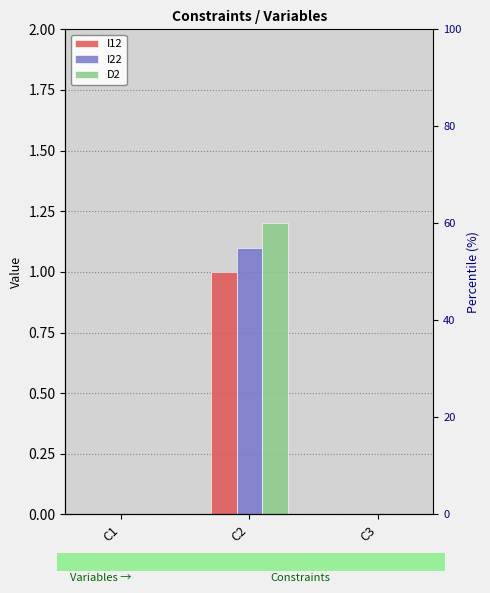

The I12 series shows 0.0 at C1. True or false?

True